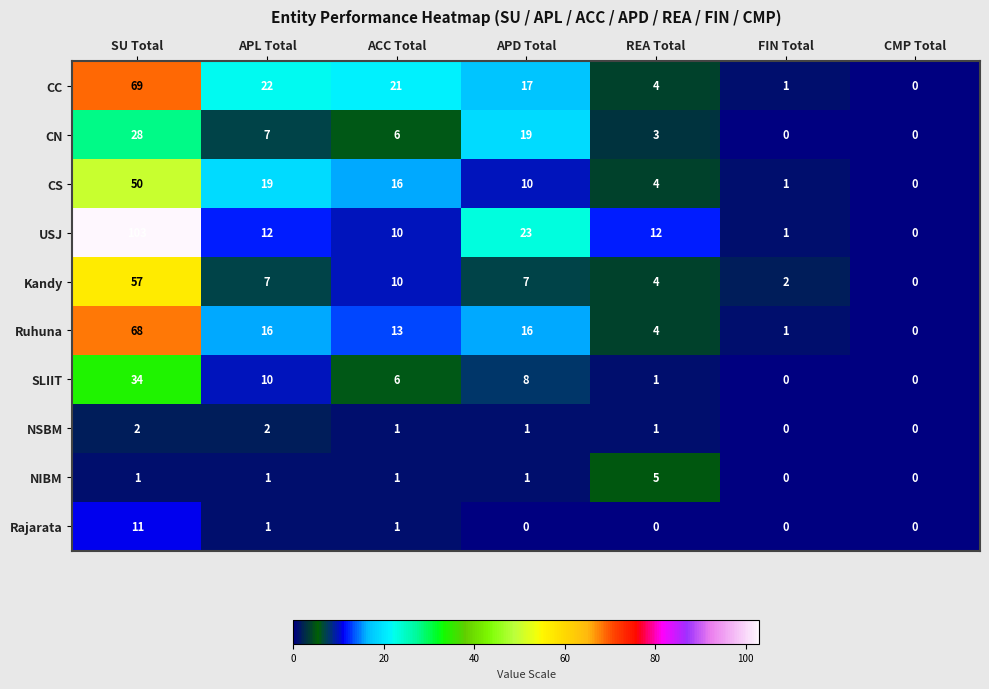

What is the approximate value of CS at APD Total?

10